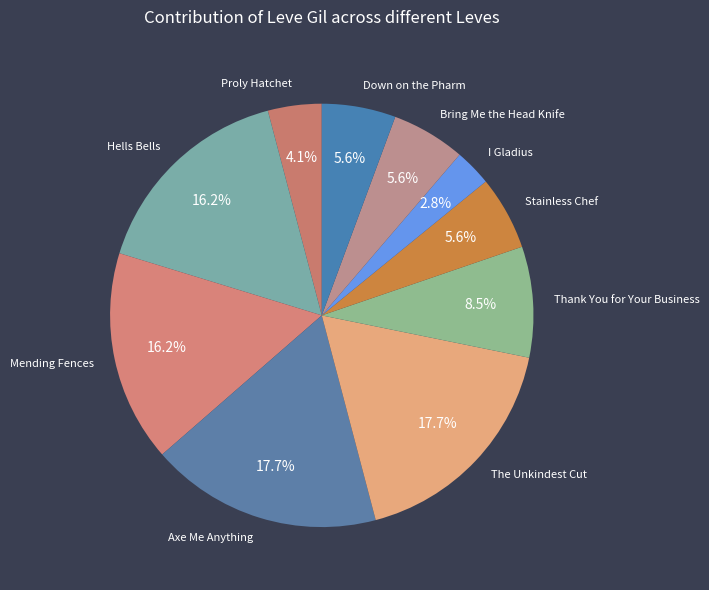

Which slice is the smallest?

I Gladius